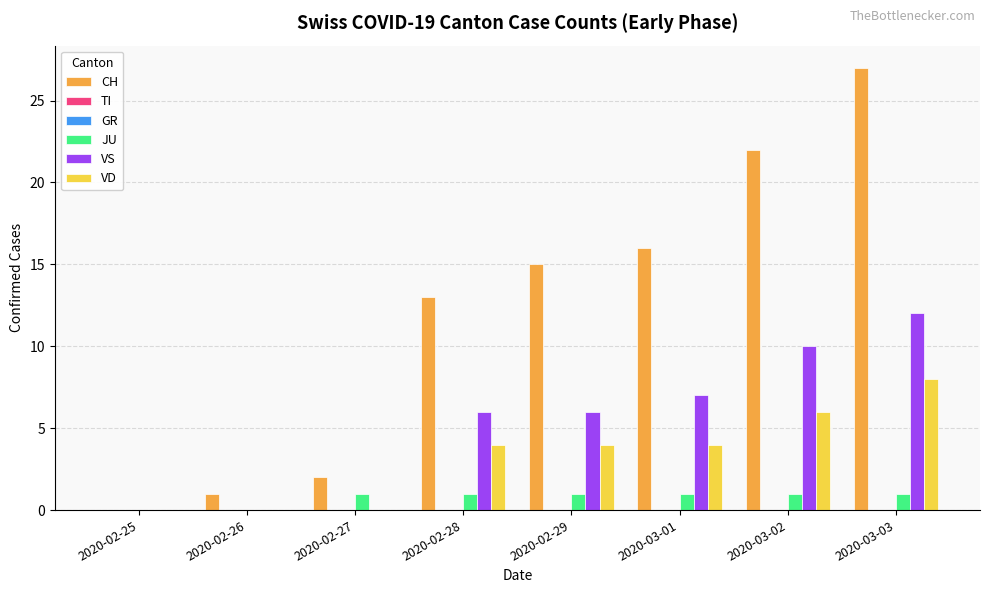

List the series in order of their peak value, highest first.

CH, VS, VD, JU, TI, GR